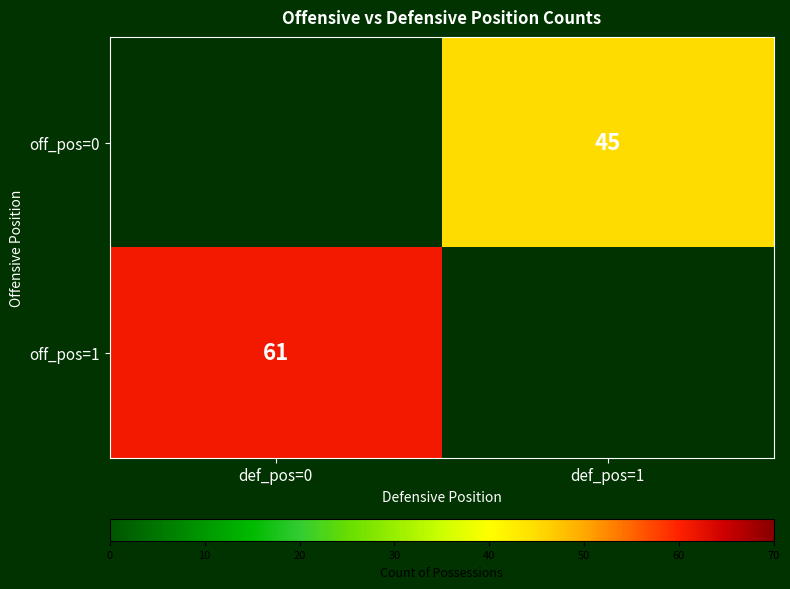

How many positive values does the off_pos=1 series have?

1